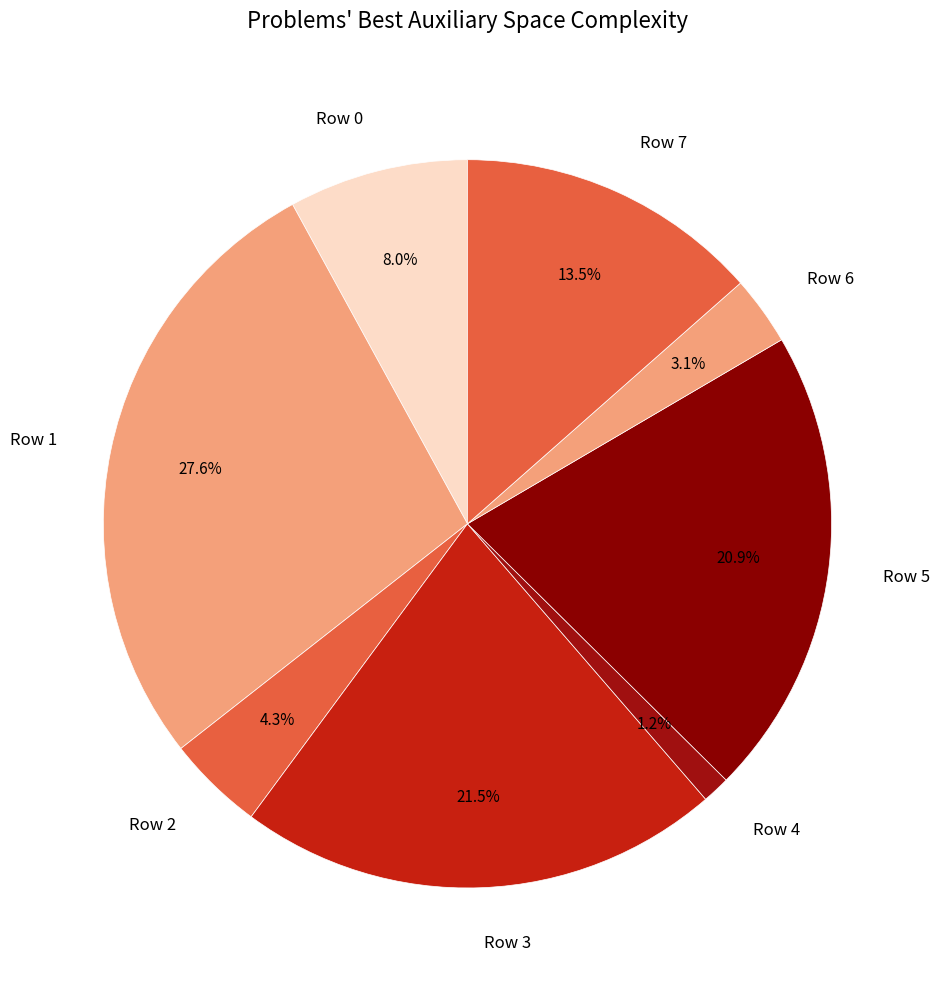

To the nearest percent, what percentage of the pie is Row 4?

1%